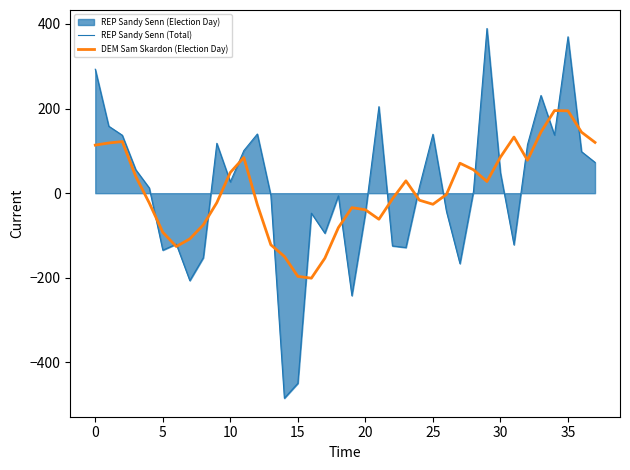

How many lines are shown in the chart?

2